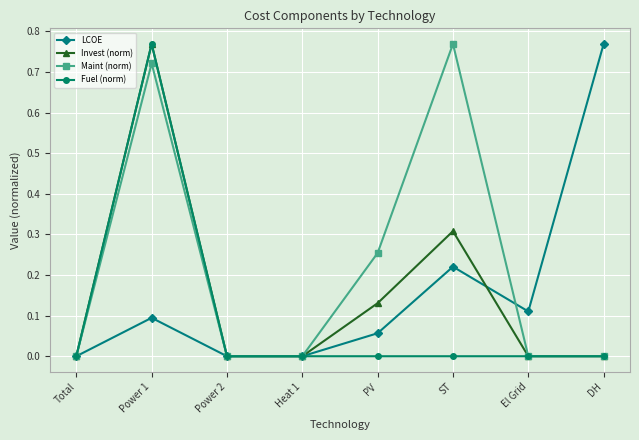

At which category is the sum across all series the highest?

Power 1